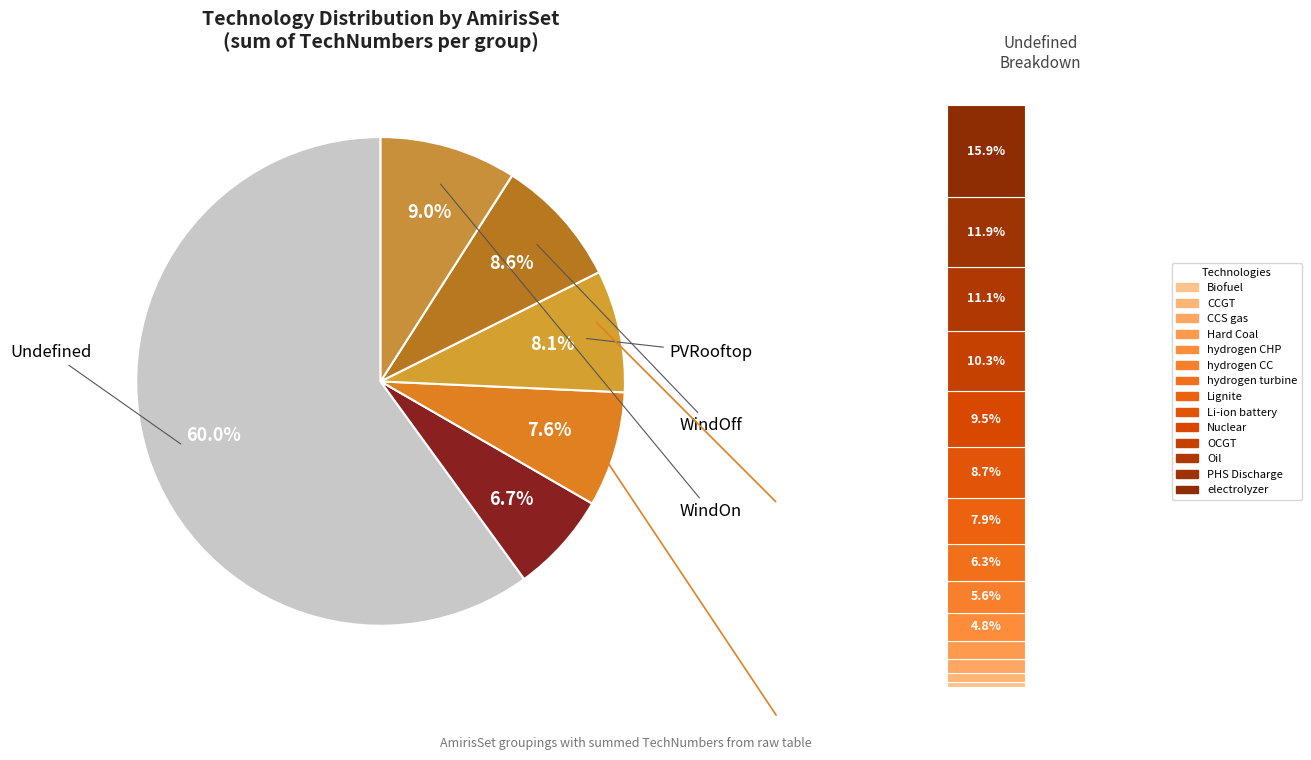

The RunOfRiver slice represents 23% of the pie. True or false?

False